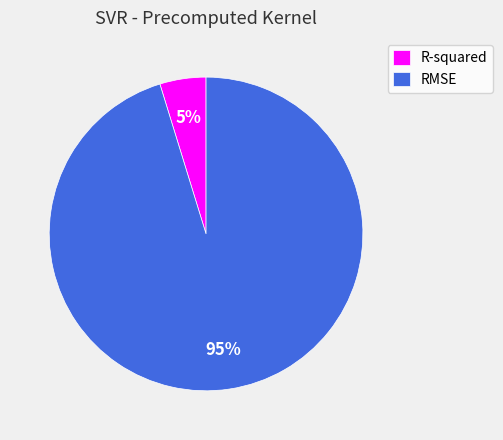

Combined, do R-squared and RMSE account for over 50%?

Yes